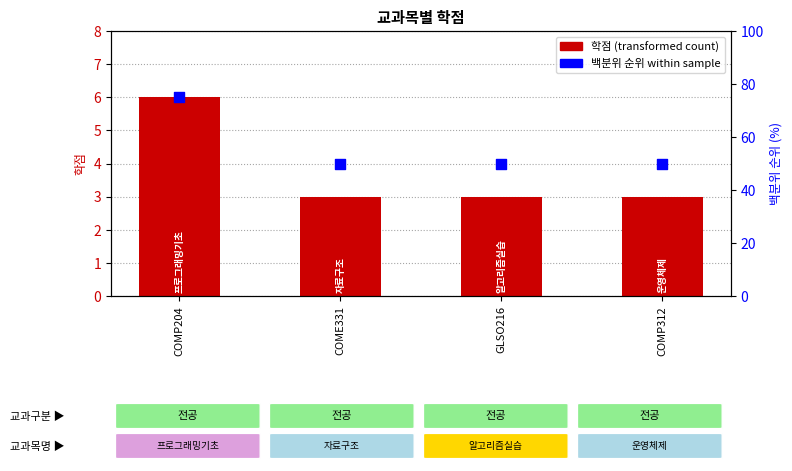

At which category is the sum across all series the highest?

COMP204